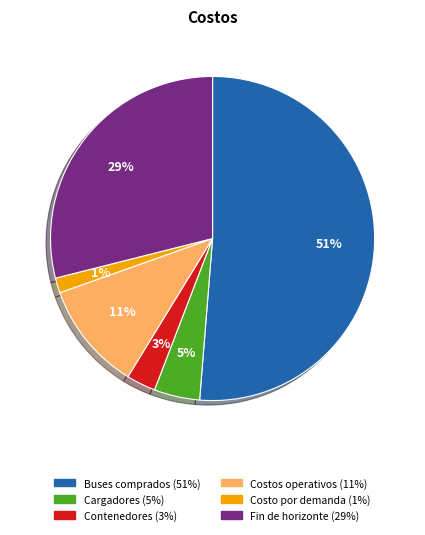

To the nearest percent, what is the difference between the largest and smallest slice percentages?

50%